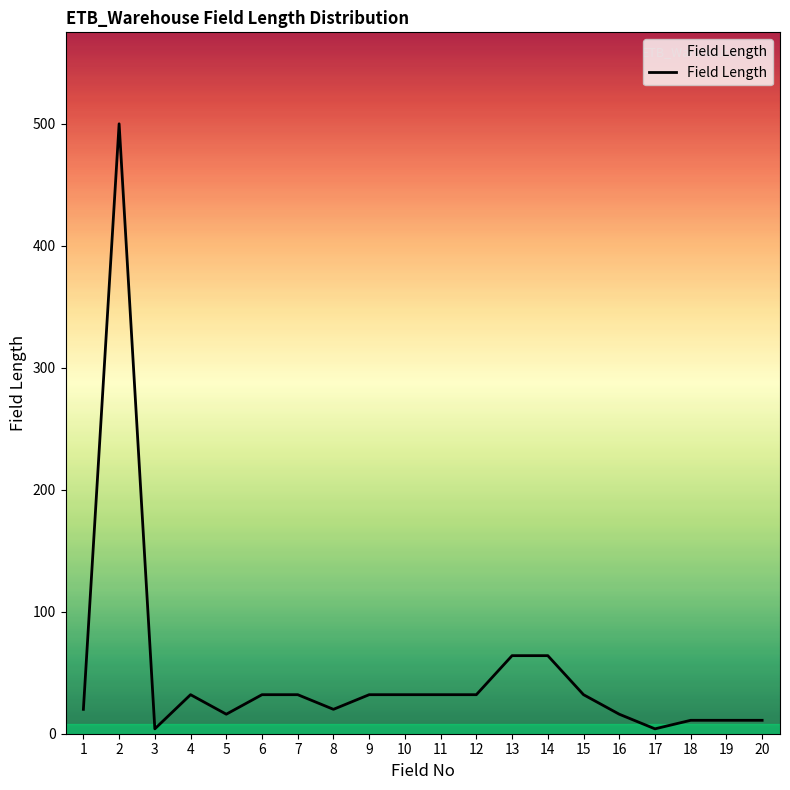

Reading left to right, extract all data points from this chart.

20	500	4	32	16	32	32	20	32	32	32	32	64	64	32	16	4	11	11	11